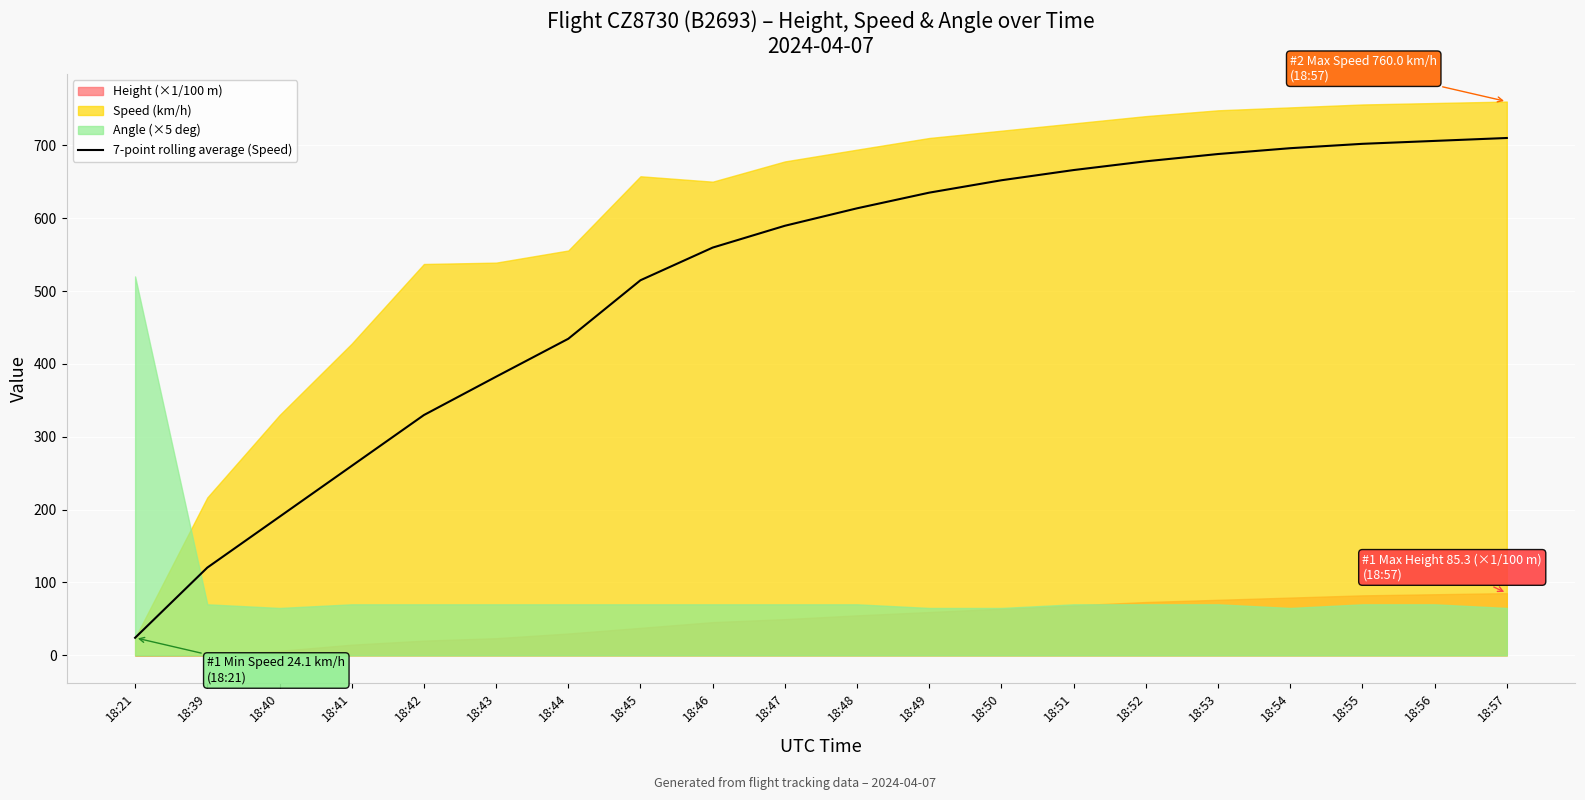

How many data points are above 613?

10